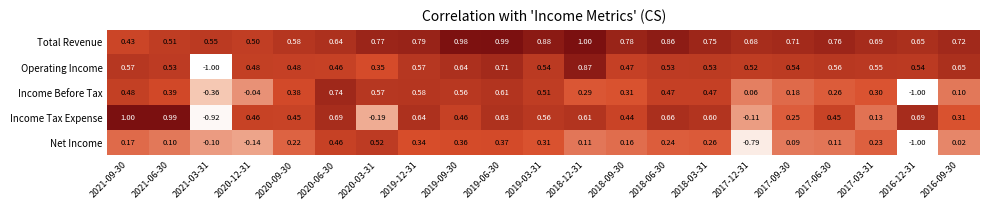

Is the value of Total Revenue at 2018-03-31 greater than the value of Operating Income at 2016-09-30?

Yes